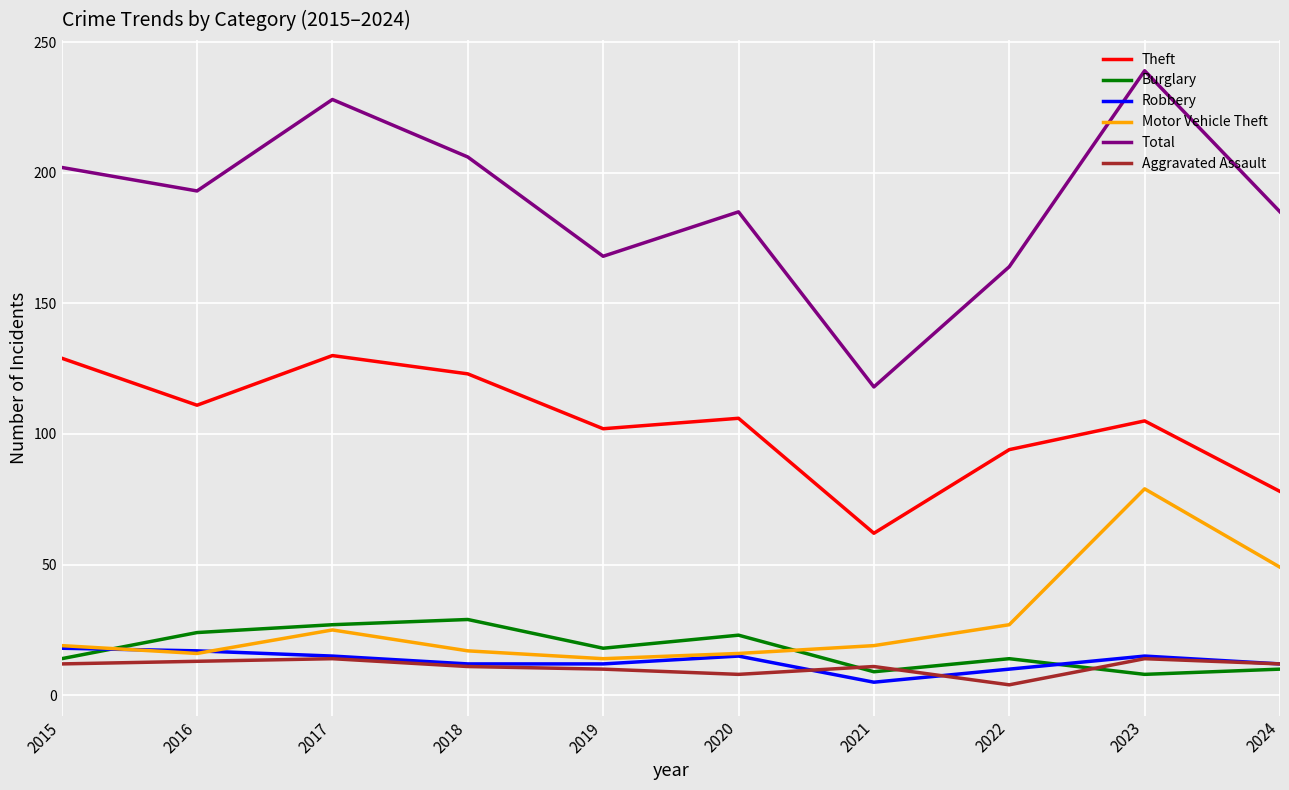

True or false: Motor Vehicle Theft and Aggravated Assault intersect in this chart.

False